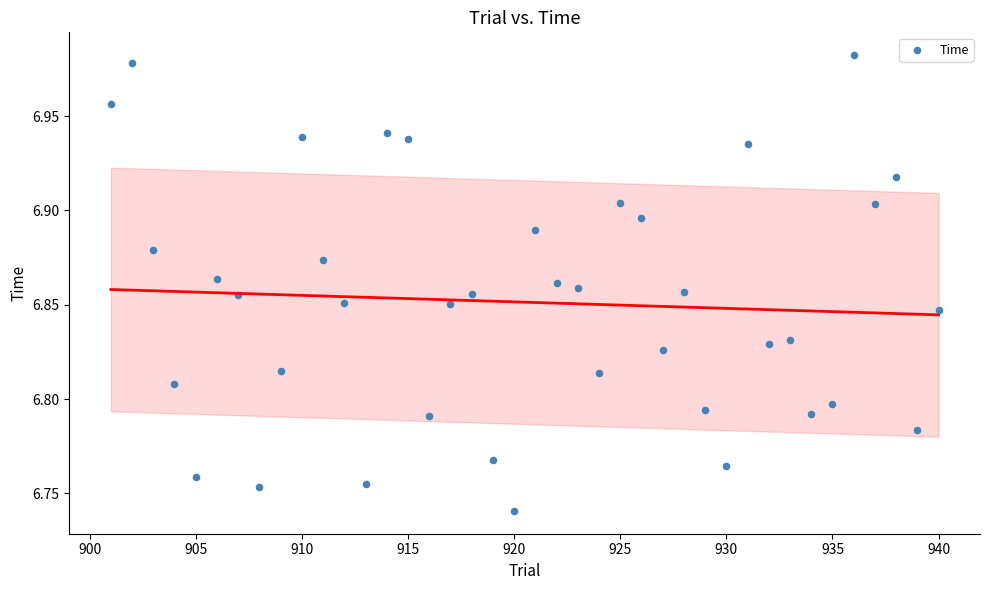

What is the range of X values (max minus min)?

39.0